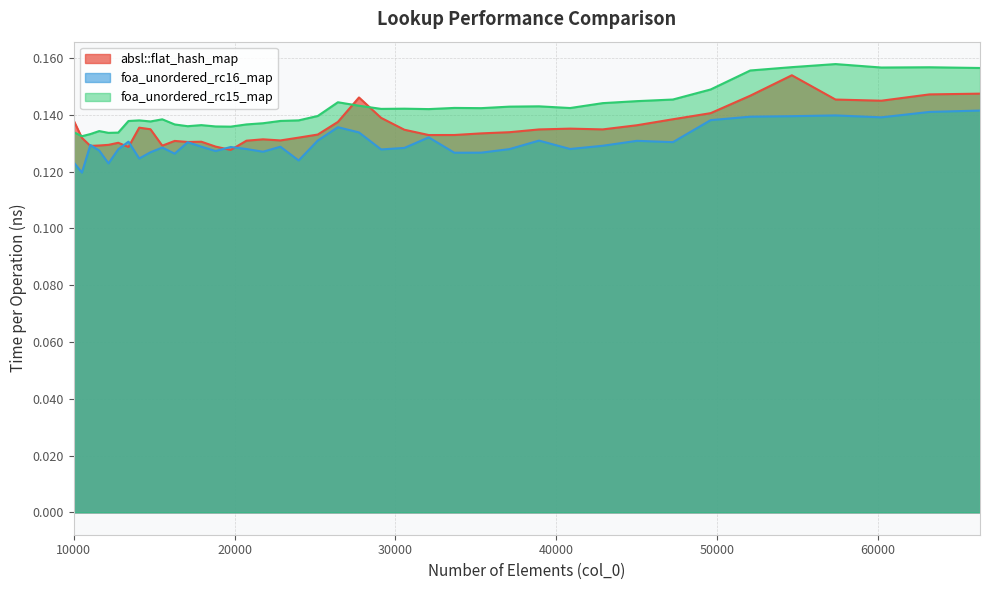

True or false: foa_unordered_rc16_map and foa_unordered_rc15_map intersect in this chart.

False